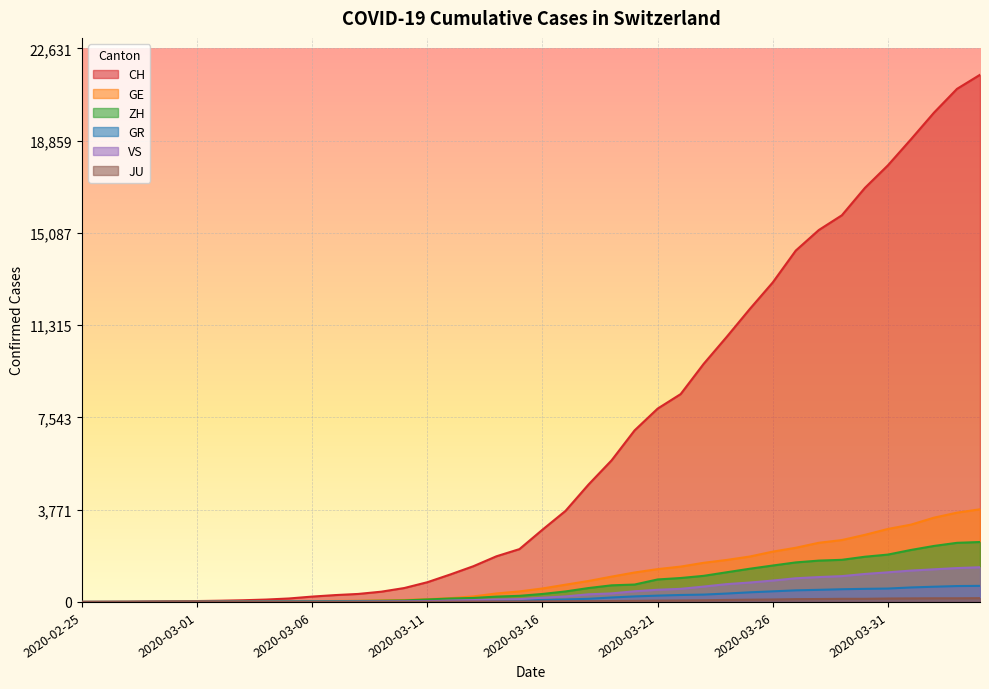

Which category has the highest value in the GE series?

2020-04-04